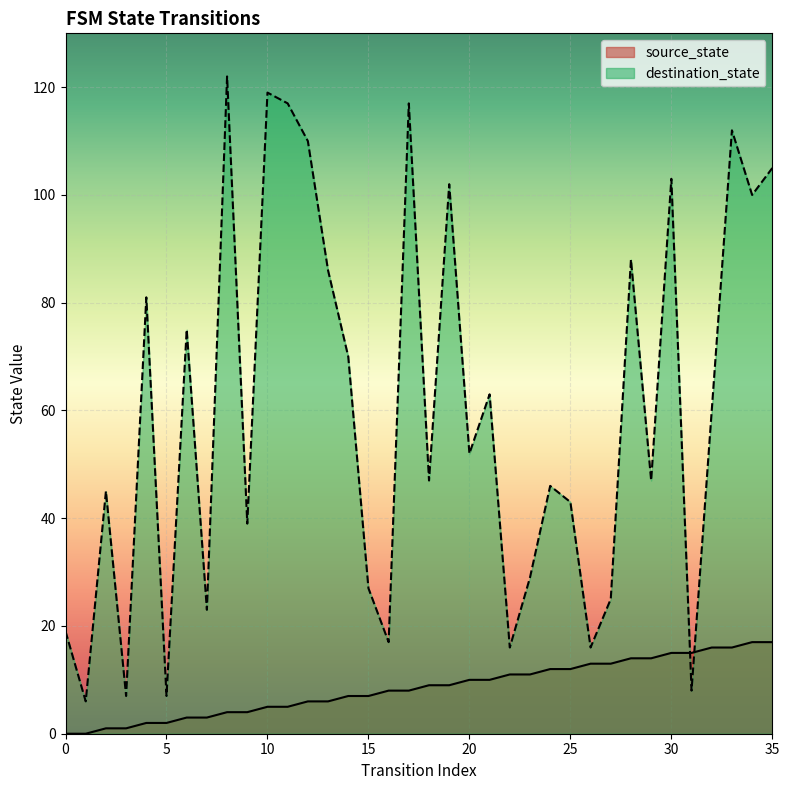

What is the average value of the destination_state series?

60